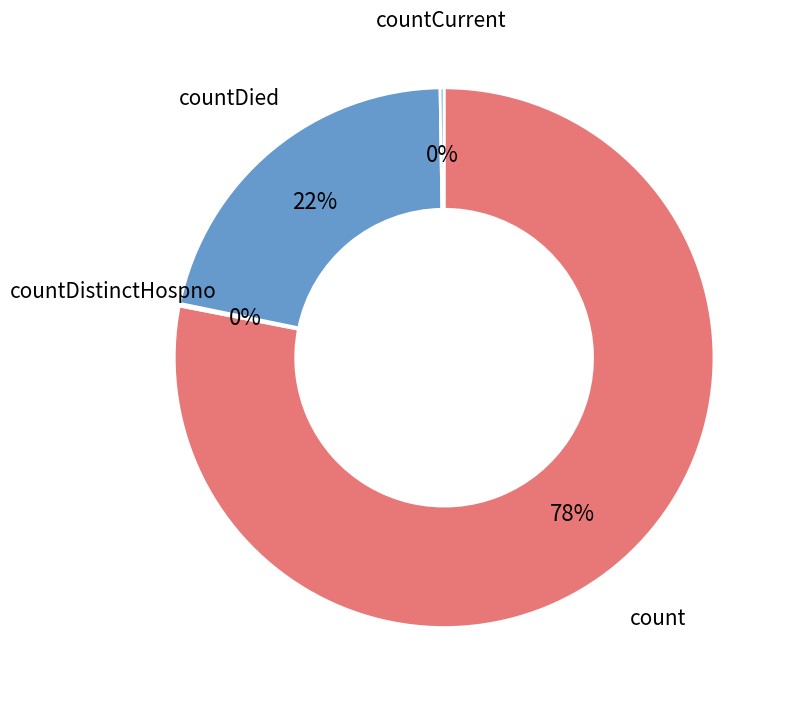

Does any single category account for the majority?

Yes